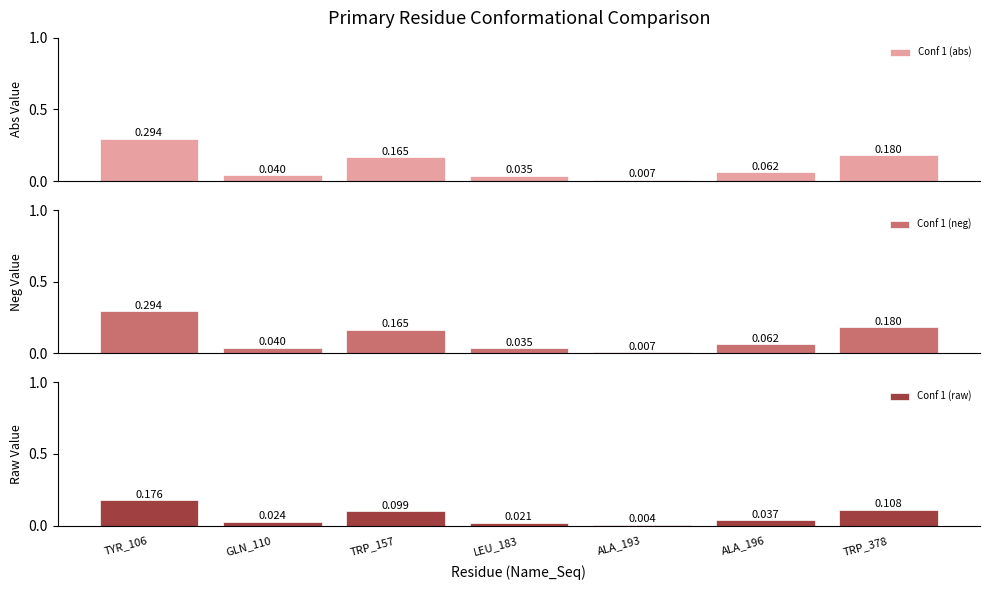

Reading left to right, transcribe all the data shown in this chart.

Conf 1 (abs): TYR_106=0.3	GLN_110=0.0	TRP_157=0.2	LEU_183=0.0	ALA_193=0.0	ALA_196=0.1	TRP_378=0.2
Conf 1 (neg): TYR_106=0.3	GLN_110=0.0	TRP_157=0.2	LEU_183=0.0	ALA_193=0.0	ALA_196=0.1	TRP_378=0.2
Conf 1 (raw): TYR_106=0.2	GLN_110=0.0	TRP_157=0.1	LEU_183=0.0	ALA_193=0.0	ALA_196=0.0	TRP_378=0.1